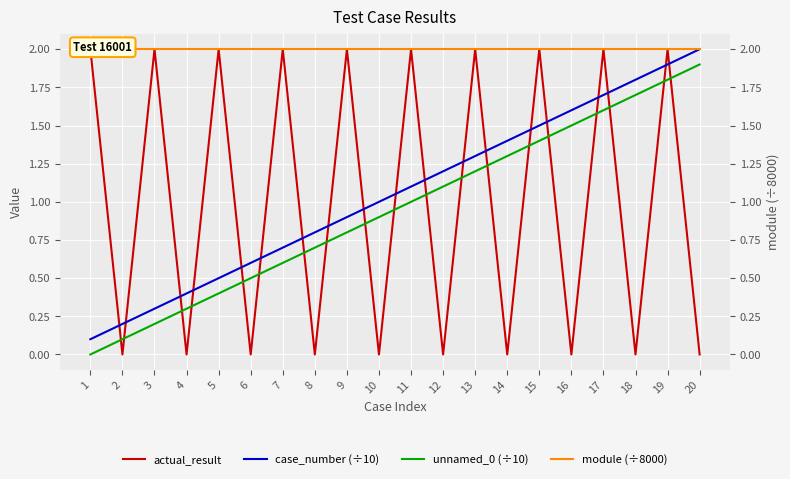

Is this an area chart (filled region under the line)?

No